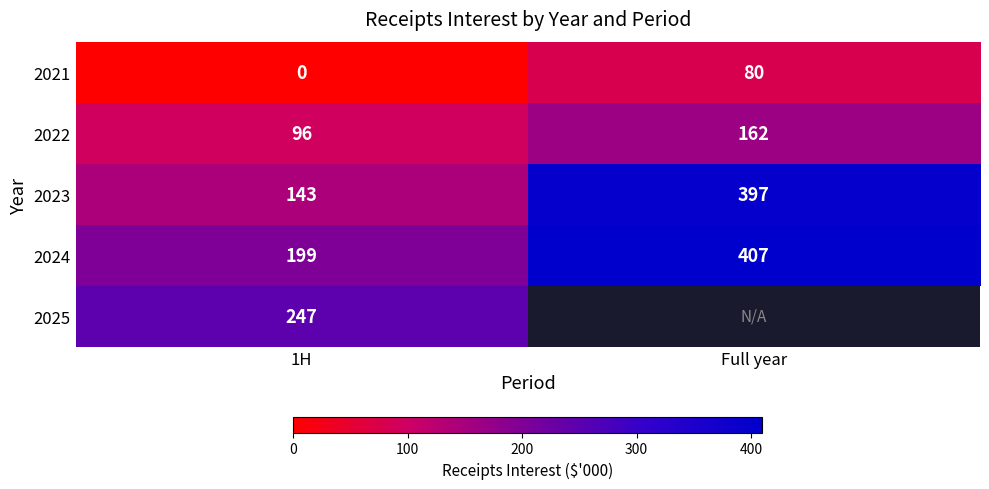

What is the difference between the 2021 values at 1H and Full year?

80